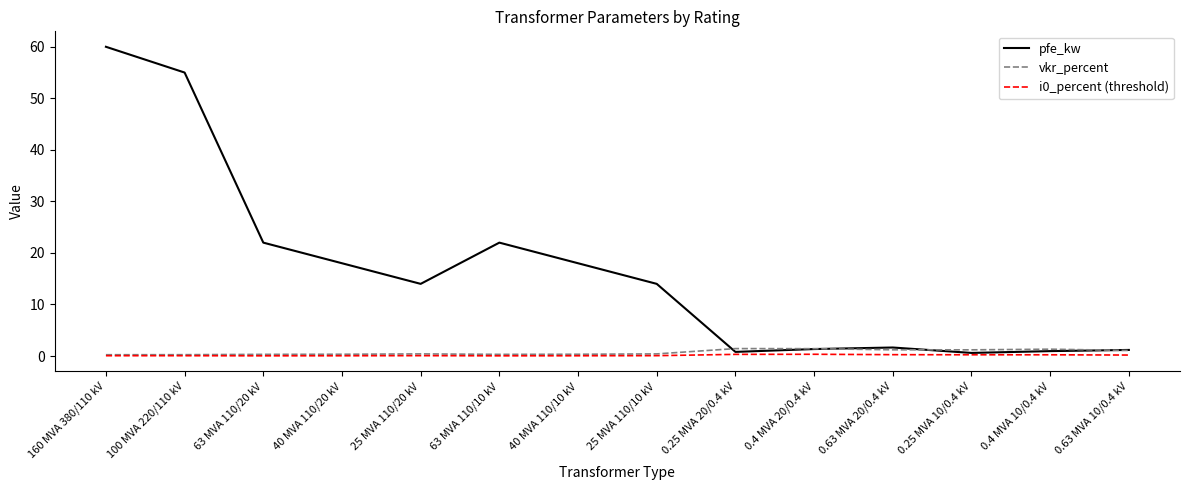

True or false: pfe_kw has a value of 22.0 at 63 MVA 110/10 kV.

True